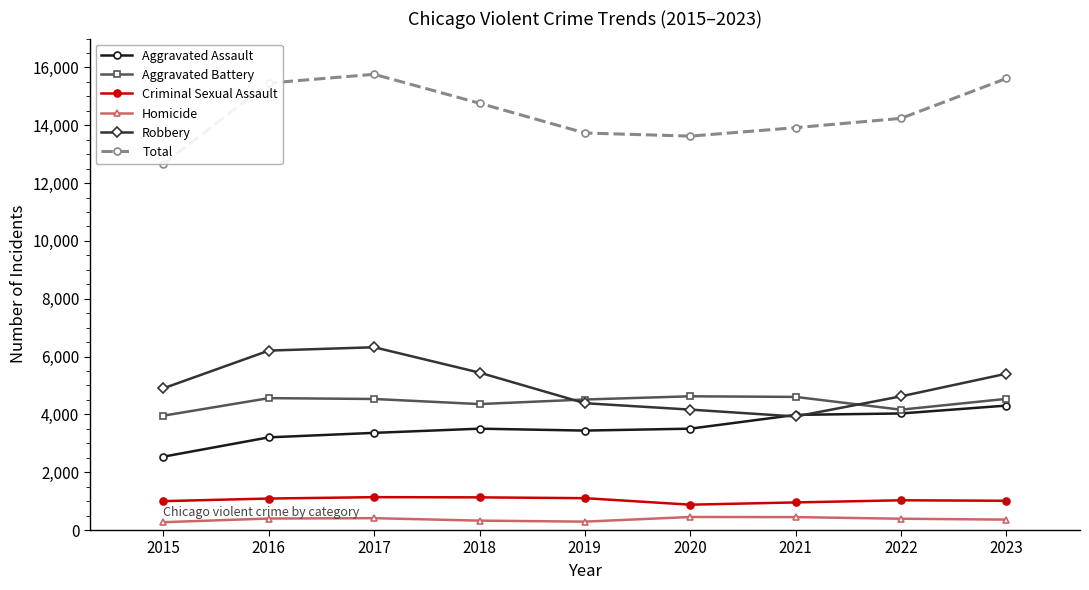

Reading right to left, extract all data points from this chart.

Aggravated Assault: 4304	4032	3983	3506	3440	3506	3361	3206	2538
Aggravated Battery: 4537	4163	4605	4626	4515	4357	4533	4562	3956
Criminal Sexual Assault: 1012	1029	955	877	1102	1130	1137	1089	1000
Homicide: 360	391	447	451	290	325	410	398	271
Robbery: 5406	4624	3928	4166	4387	5445	6323	6207	4903
Total: 15619	14239	13918	13626	13734	14763	15764	15462	12668